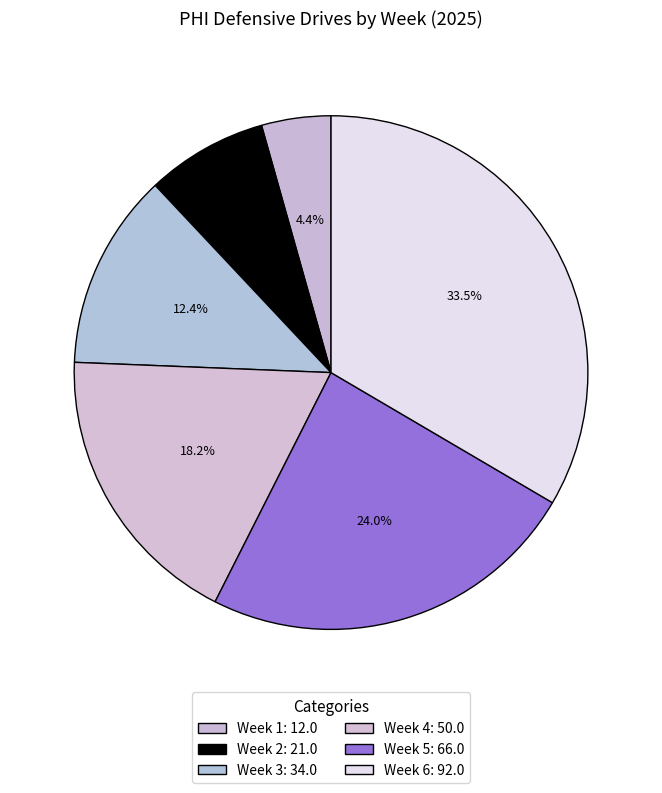

What percentage is the Week 6 slice, to the nearest percent?

33%